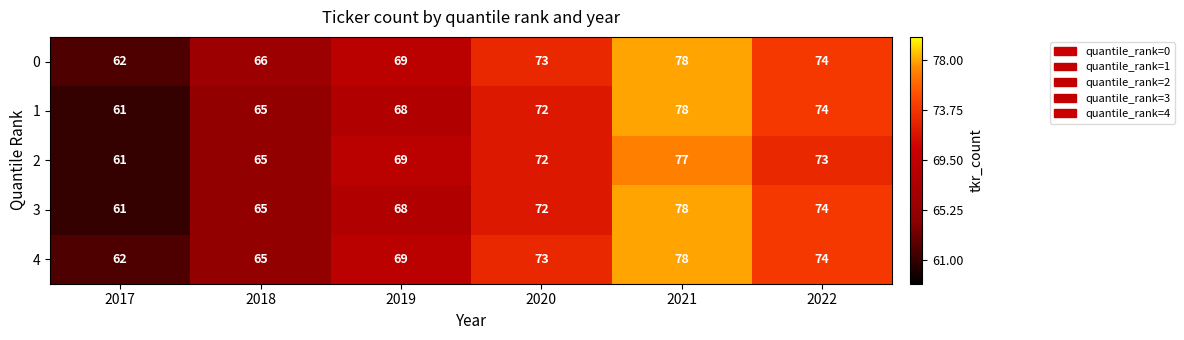

Reading left to right, list all the values displayed in this chart.

0: 62	66	69	73	78	74
1: 61	65	68	72	78	74
2: 61	65	69	72	77	73
3: 61	65	68	72	78	74
4: 62	65	69	73	78	74